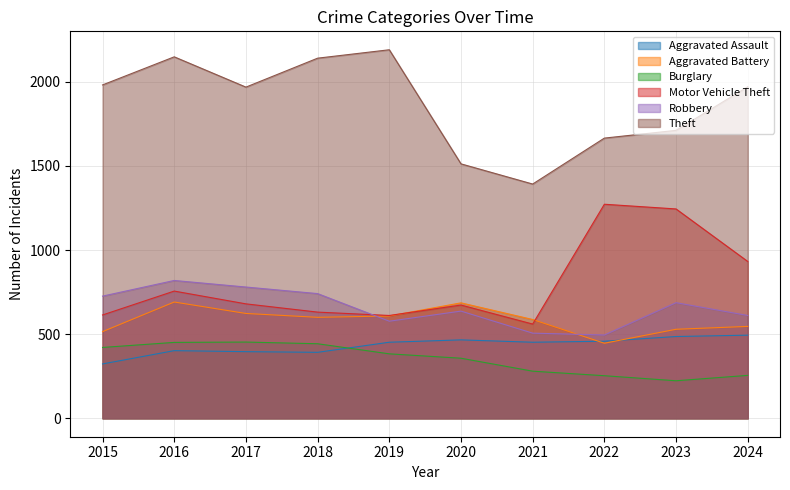

Rank the categories by Robbery value from lowest to highest.

2022, 2021, 2019, 2024, 2020, 2023, 2015, 2018, 2017, 2016